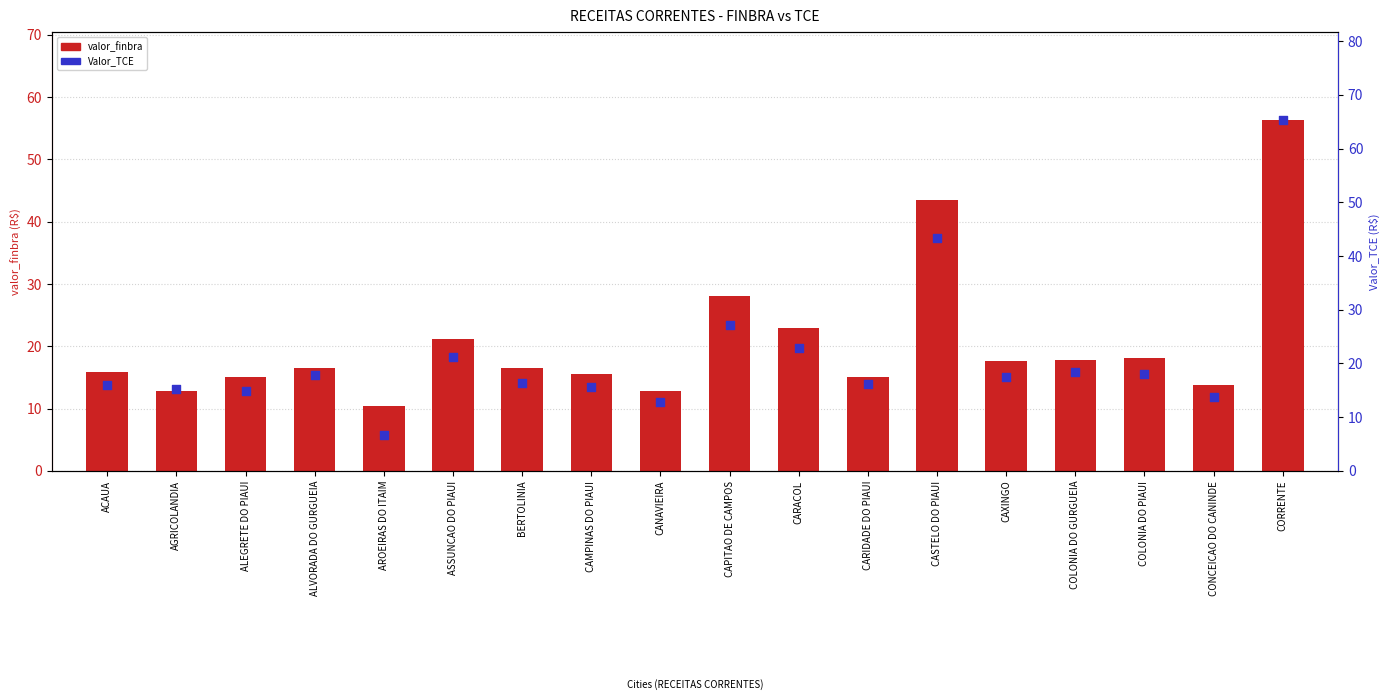

Is the value of valor_finbra at CAPITAO DE CAMPOS greater than the value of Valor_TCE at CAXINGO?

Yes